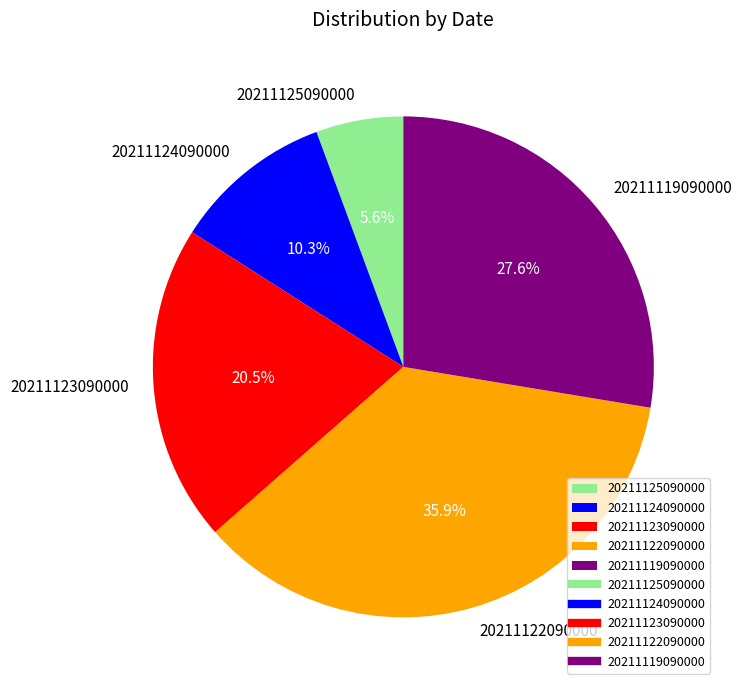

Do 20211122090000 and 20211119090000 together represent more than half of the pie?

Yes